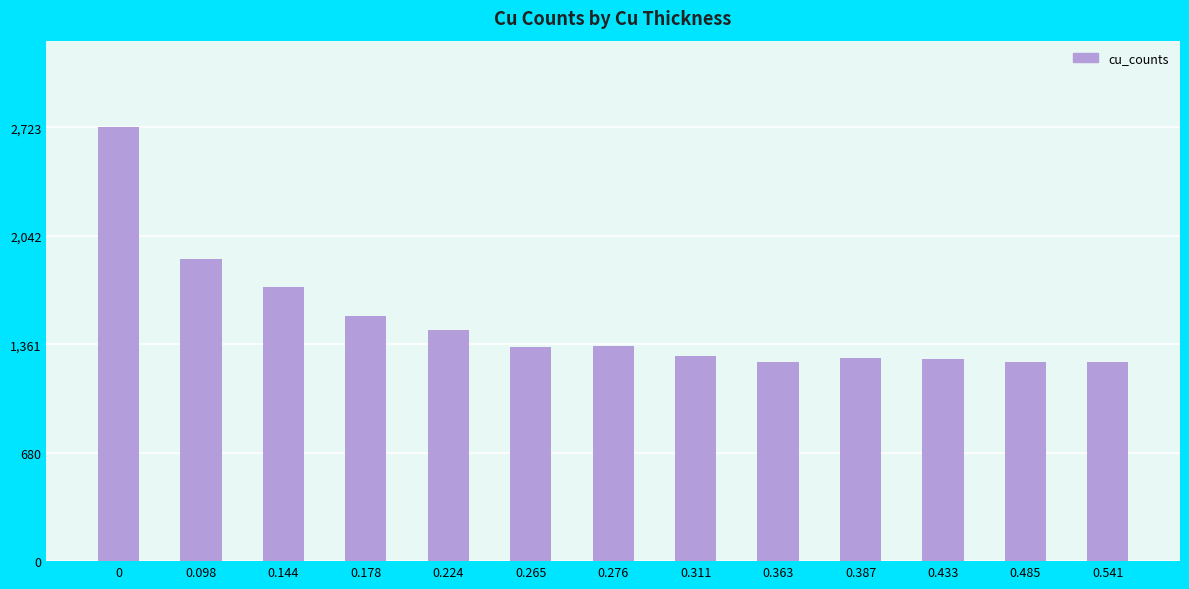

What is the label of the 8th bar from the right?

0.265